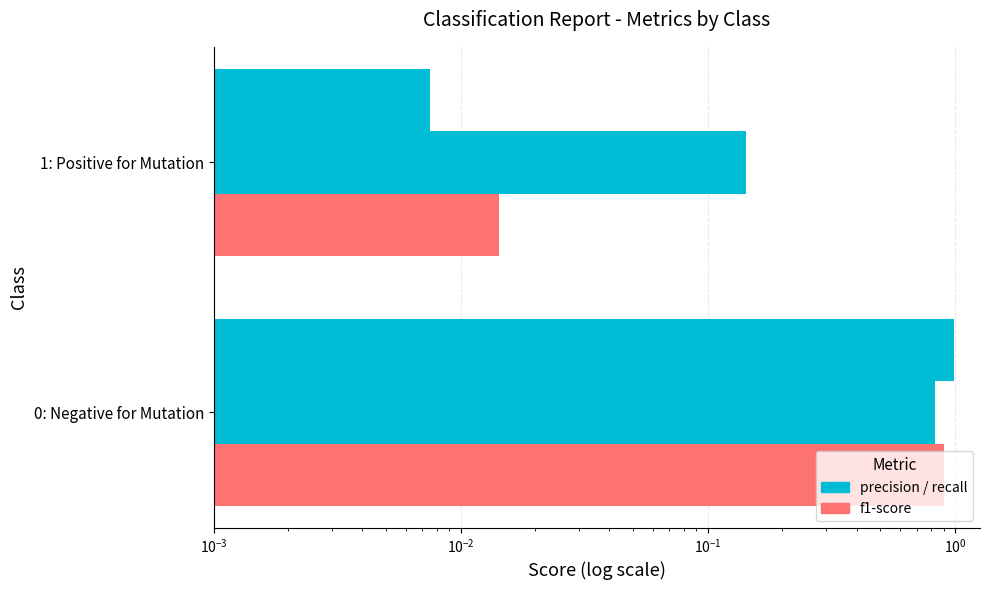

Which series has the largest total across all categories?

precision